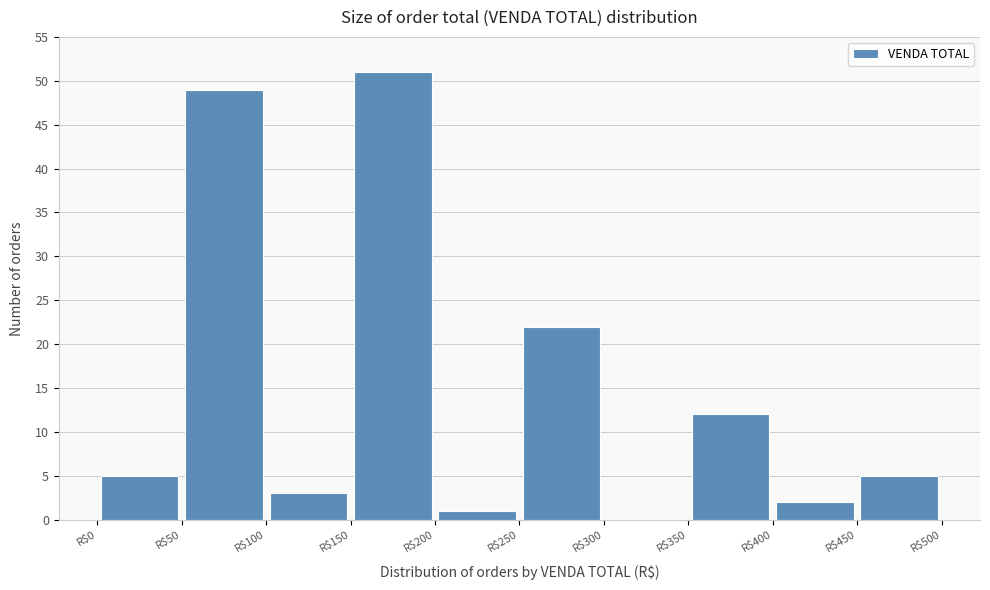

Reading left to right, list every bar in this chart as the range it spans on the x-axis followed by its height. The values are not printed on the chart, so give them approximately, as read against the axis.

0 to 50: 5
50 to 100: 49
100 to 150: 3
150 to 200: 51
200 to 250: 1
250 to 300: 22
300 to 350: 0
350 to 400: 12
400 to 450: 2
450 to 500: 5